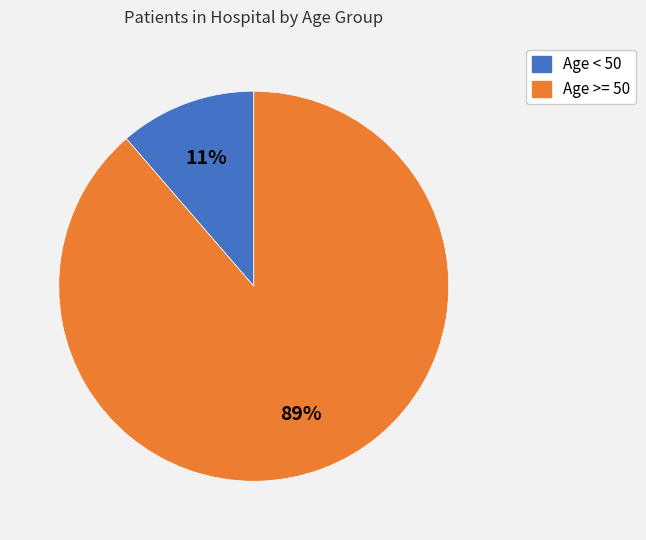

Does any single category account for the majority?

Yes